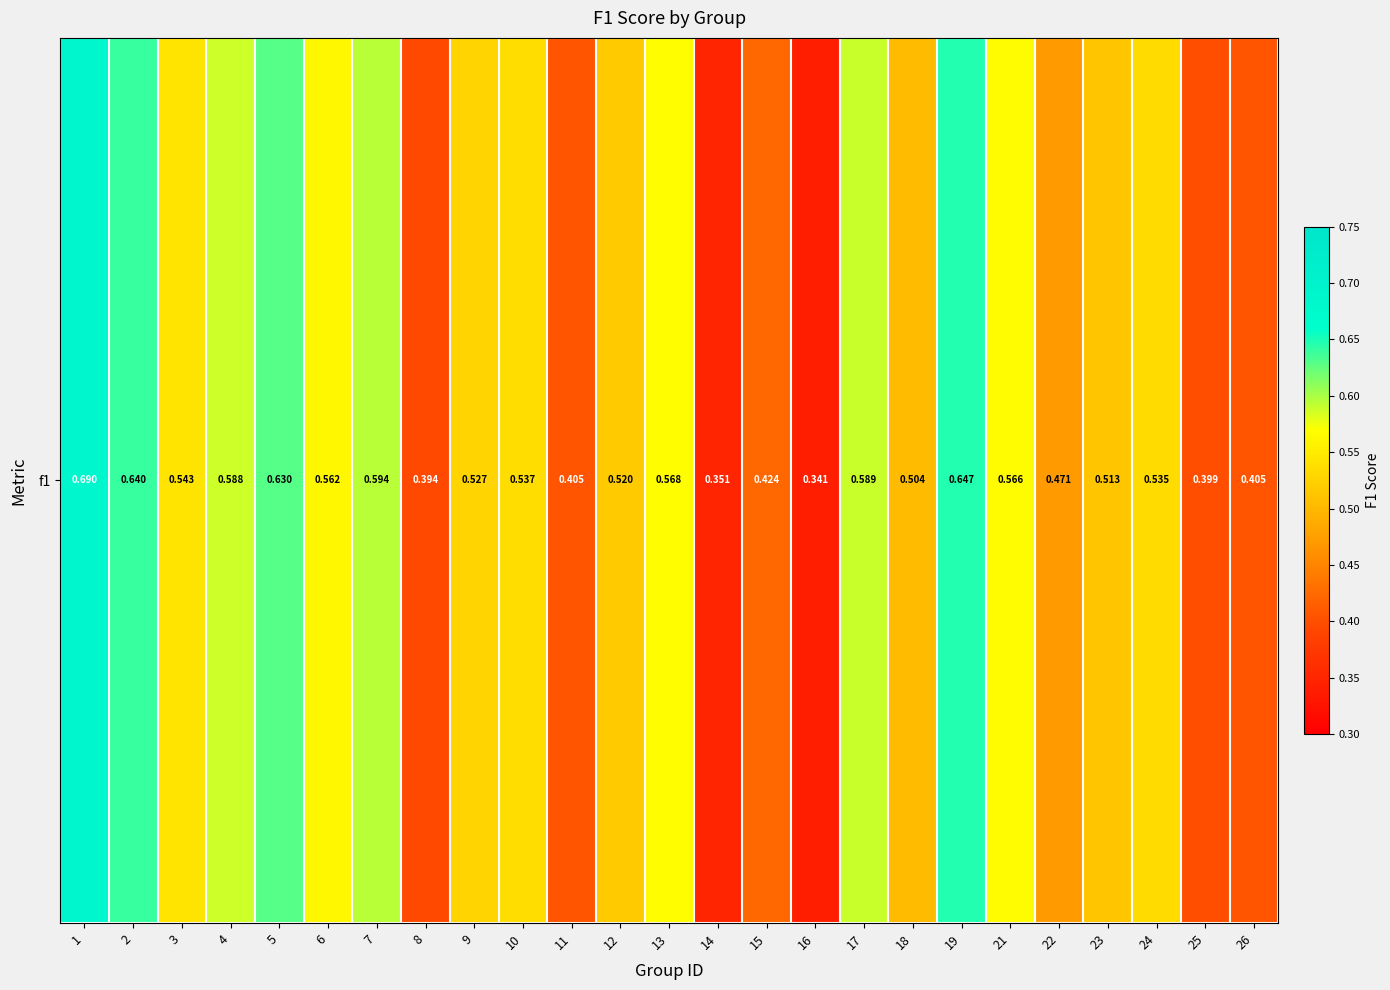

What is the minimum value shown in the chart?

0.3